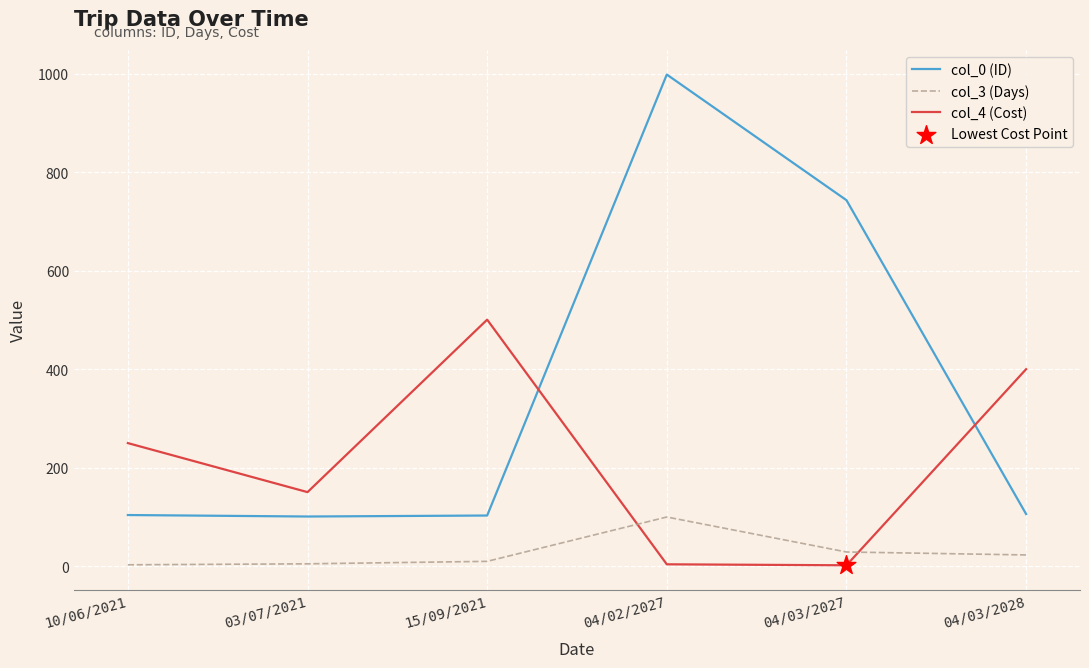

What is the total value across all series at 03/07/2021?

256.5